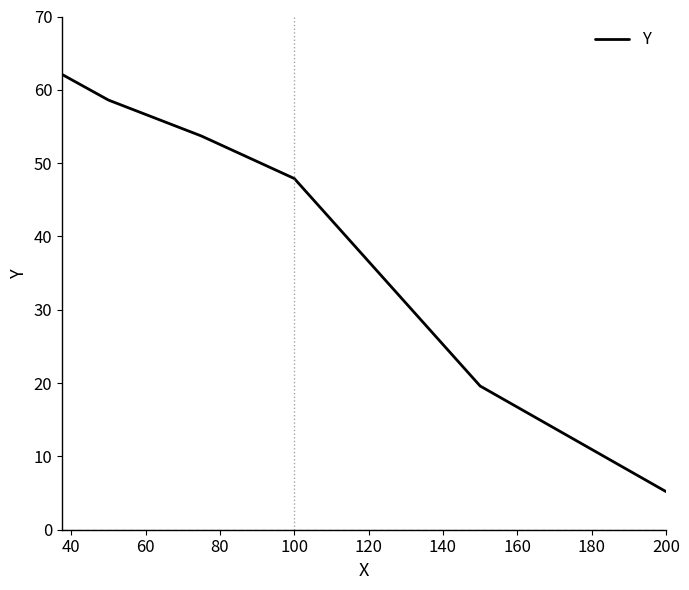

What is the difference between the maximum and second lowest values?

42.5